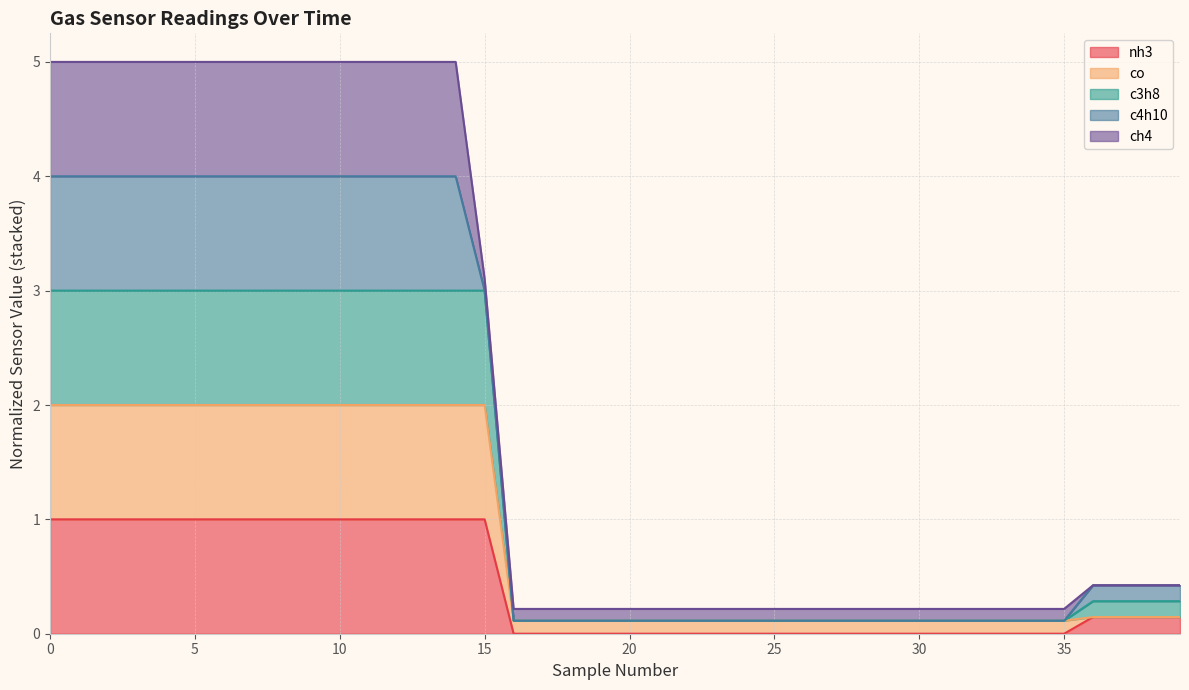

What is the total value across all series at 10?

5.0